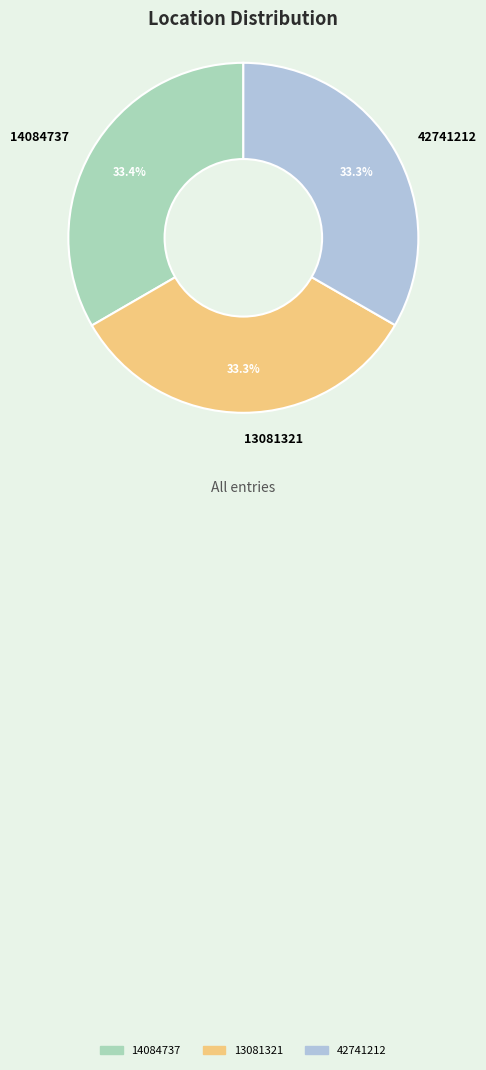

Approximately how many times larger is the value at 13081321 compared to 14084737?

1.0